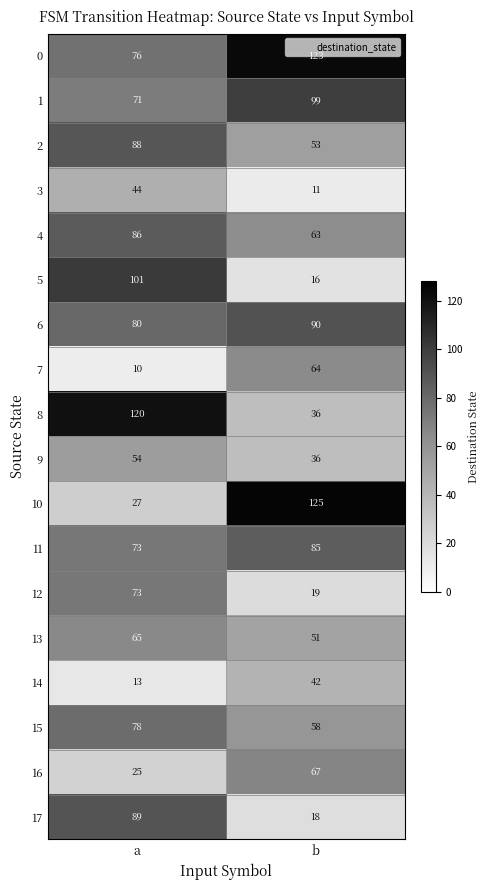

What is the minimum value shown in the chart?

10